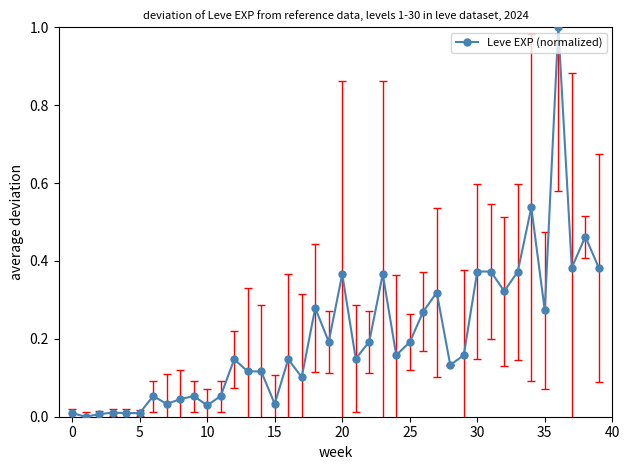

What is the sum of all values?

8.2